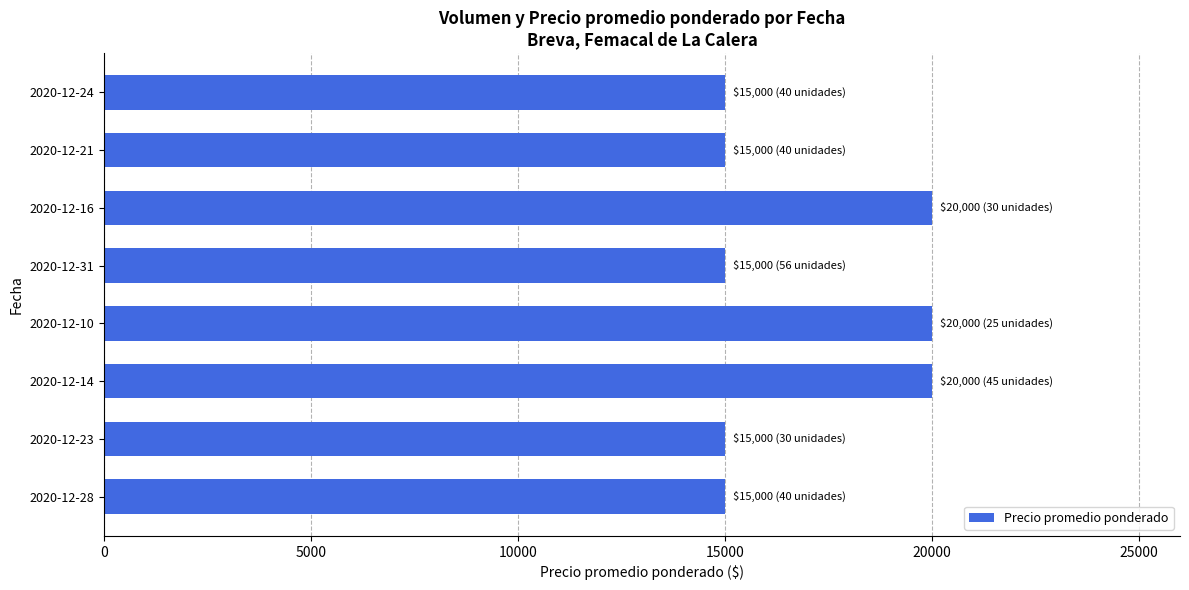

Reading top to bottom, list all the values displayed in this chart.

15000	15000	20000	15000	20000	20000	15000	15000